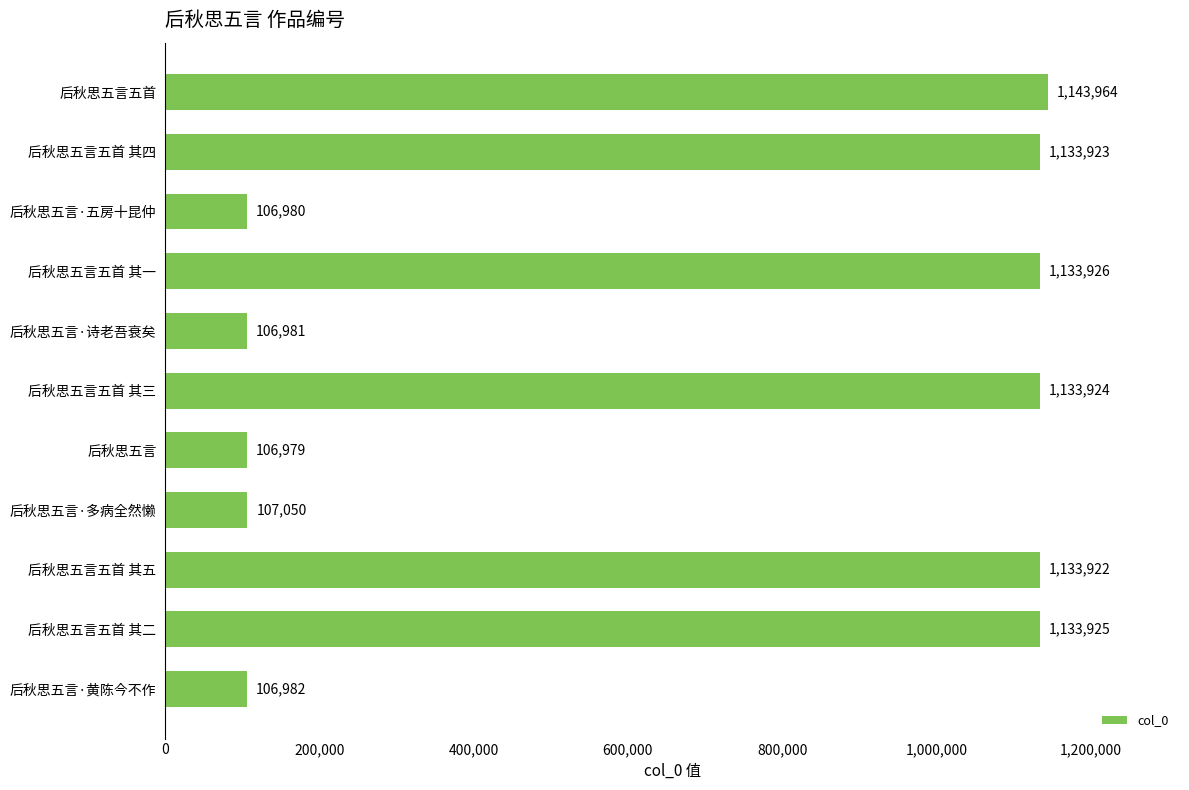

Rank the categories by value from highest to lowest.

后秋思五言五首, 后秋思五言五首 其一, 后秋思五言五首 其二, 后秋思五言五首 其三, 后秋思五言五首 其四, 后秋思五言五首 其五, 后秋思五言·多病全然懒, 后秋思五言·黄陈今不作, 后秋思五言·诗老吾衰矣, 后秋思五言·五房十昆仲, 后秋思五言